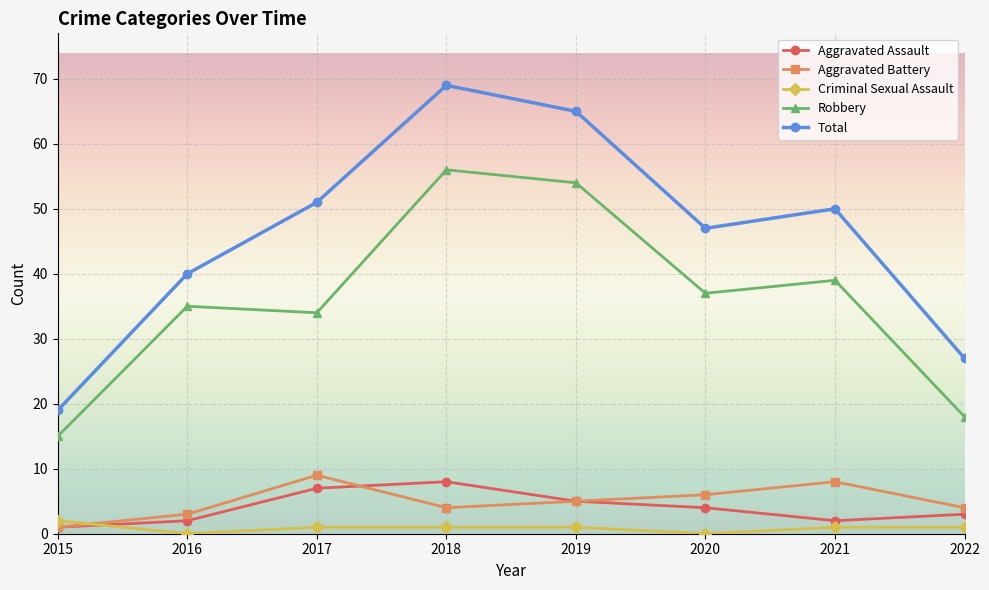

What are all the series names shown in the legend?

Aggravated Assault, Aggravated Battery, Criminal Sexual Assault, Robbery, Total